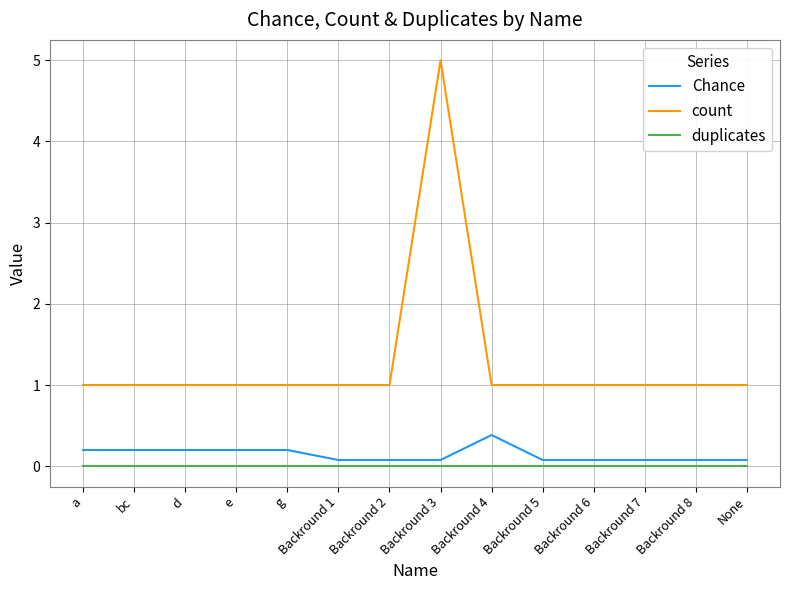

Is it true that count equals 1.0 at e?

True